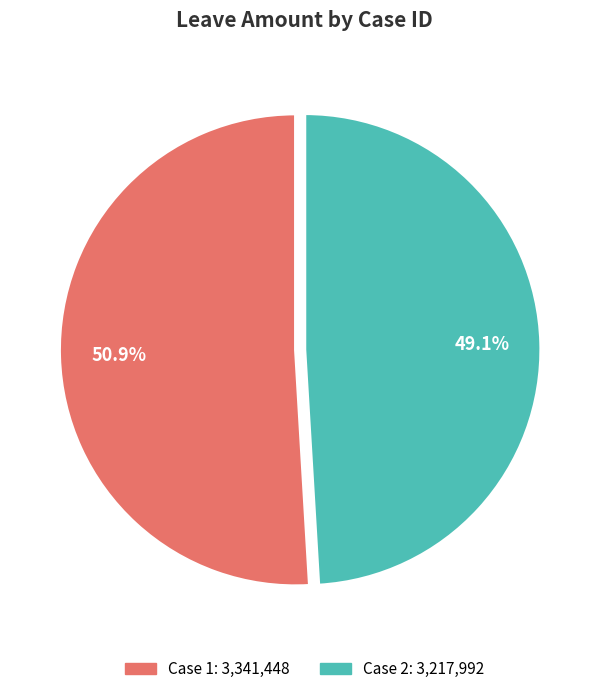

Is there a majority slice in this chart?

Yes